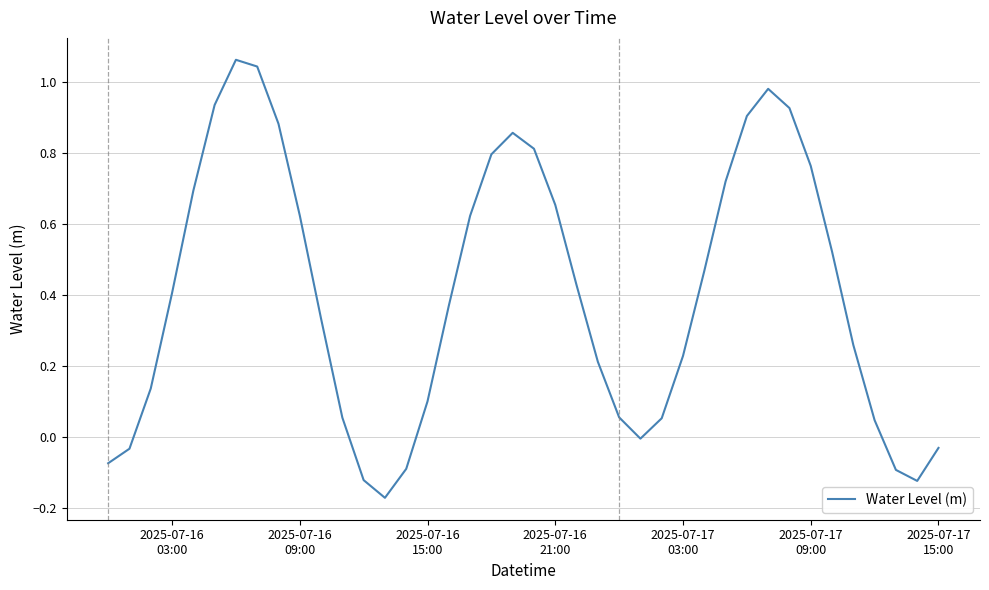

What is the difference between the maximum and minimum values?

1.2